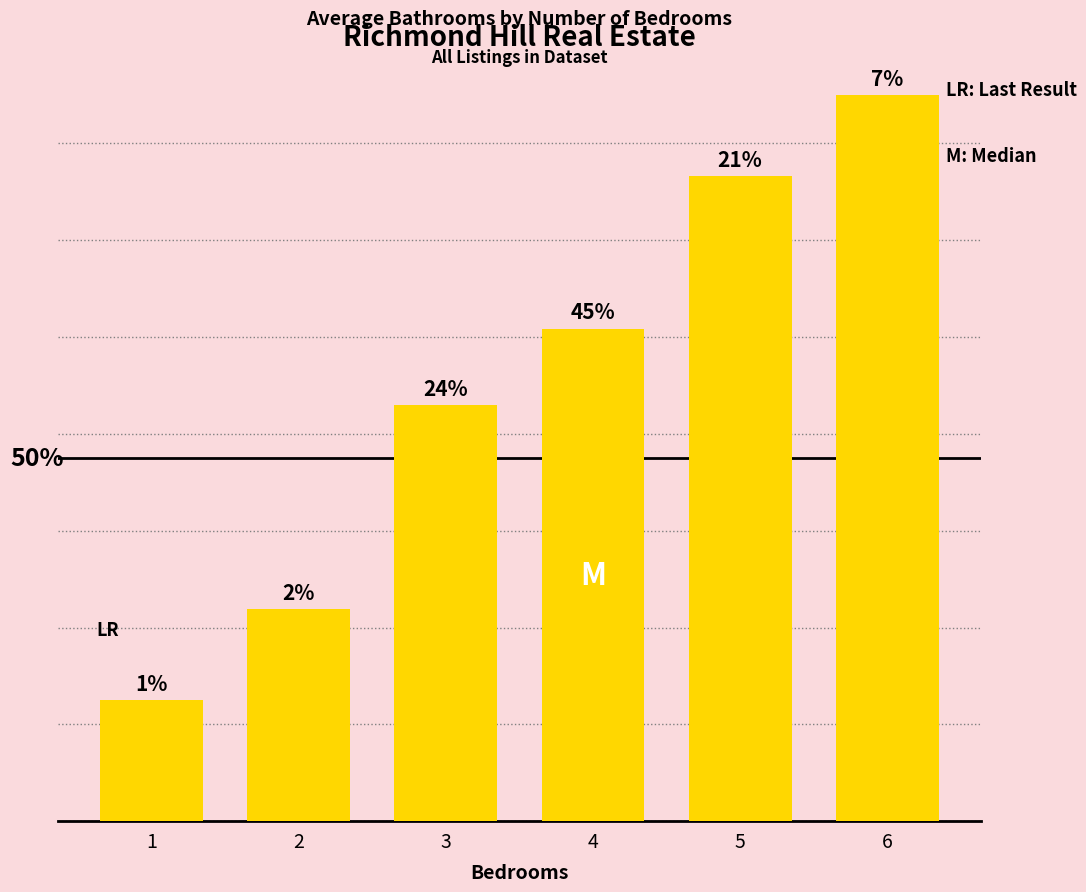

Is it true that the value at 6 is 8.0?

False